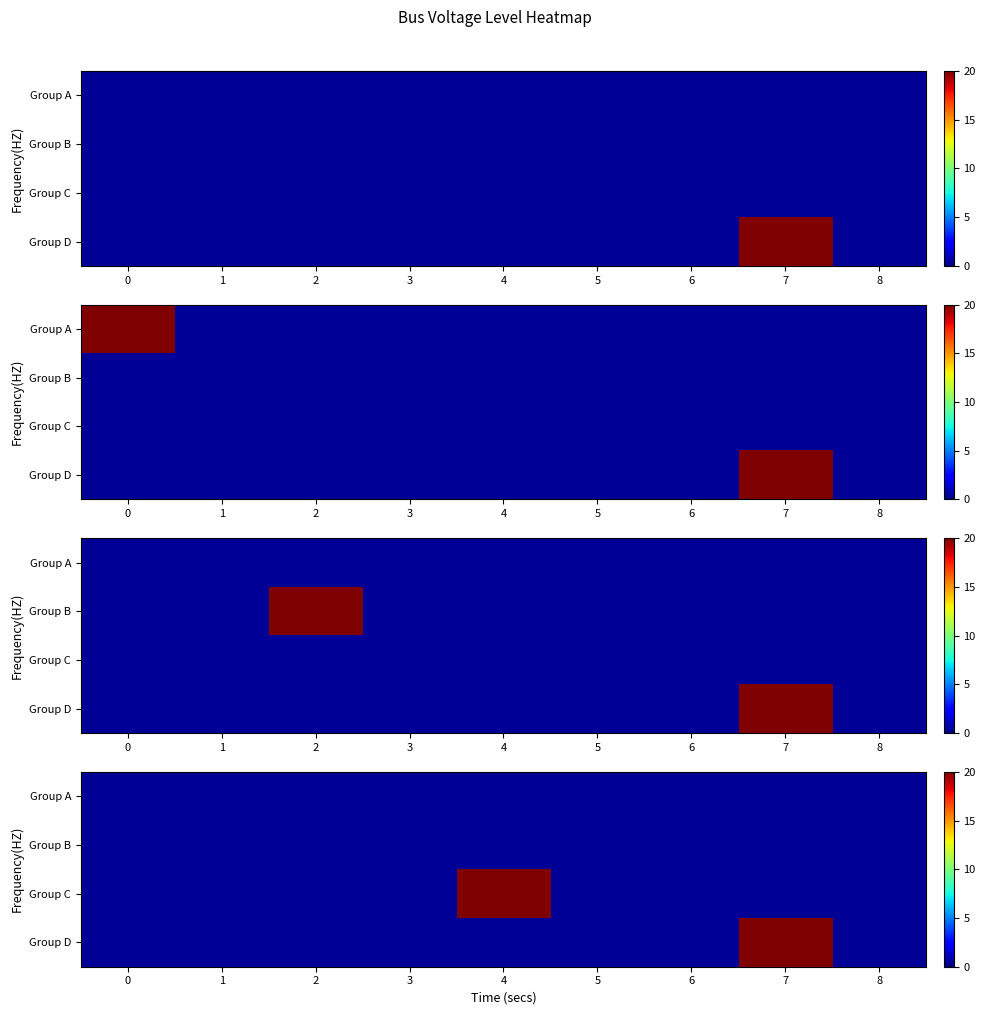

Which has a higher value, 5 or 2?

5